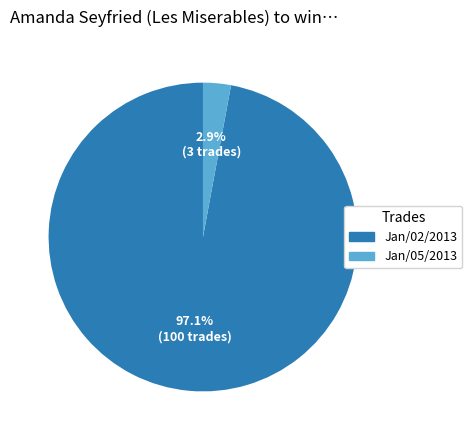

To the nearest percent, what is the difference between the largest and smallest slice percentages?

94%